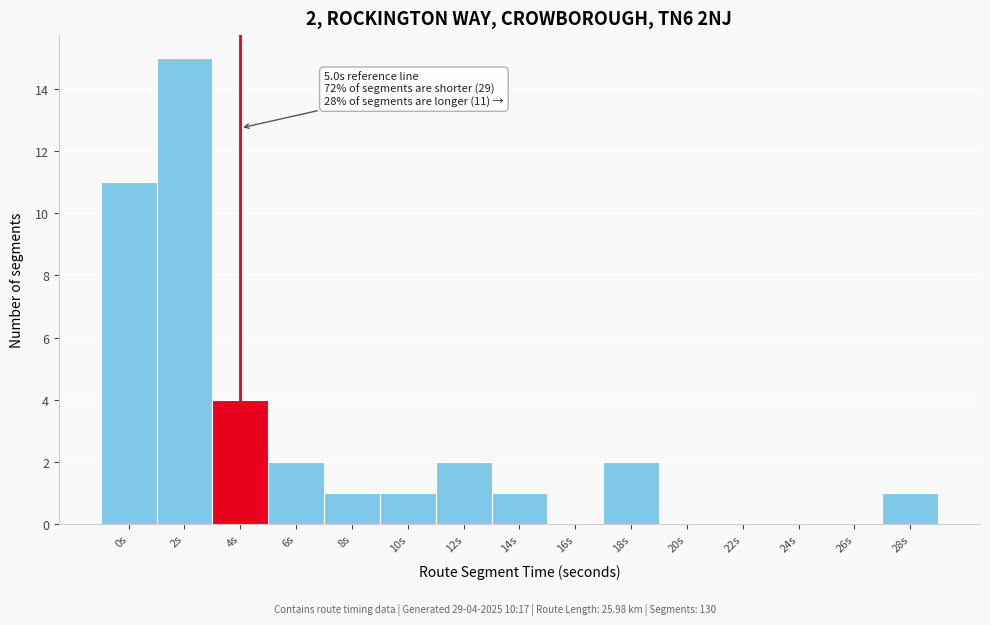

Reading right to left, list all the values displayed in this chart.

28s=1	26s=0	24s=0	22s=0	20s=0	18s=2	16s=0	14s=1	12s=2	10s=1	8s=1	6s=2	4s=4	2s=15	0s=11